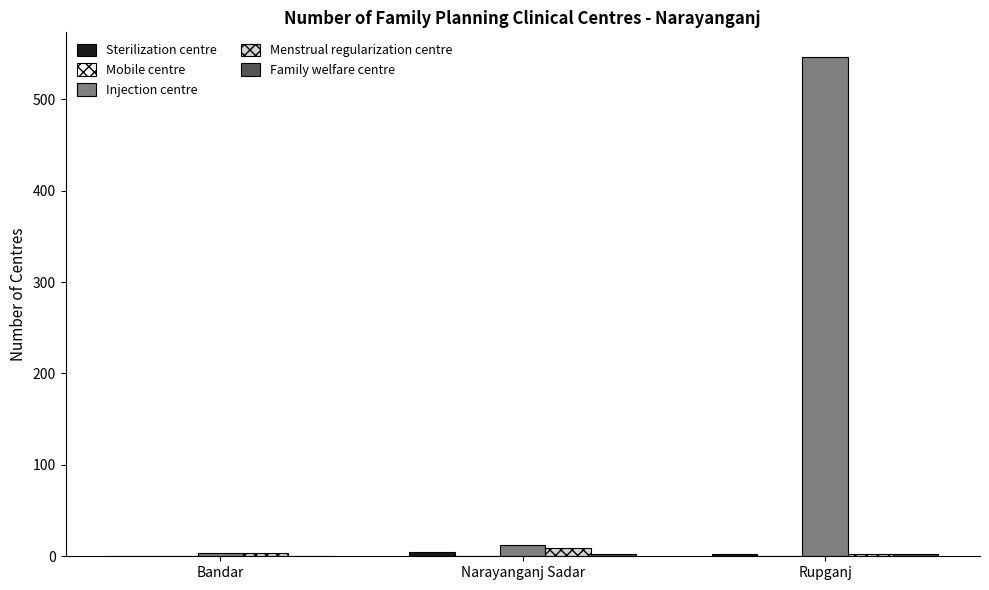

Which series has the largest total across all categories?

Injection centre